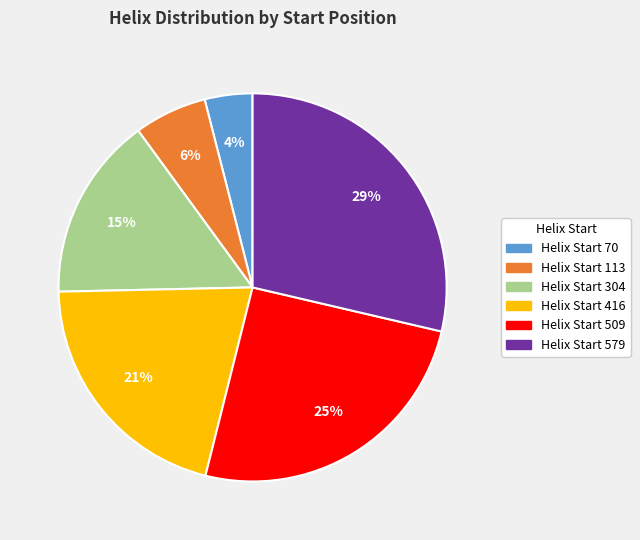

To the nearest percent, what is the average slice percentage?

17%